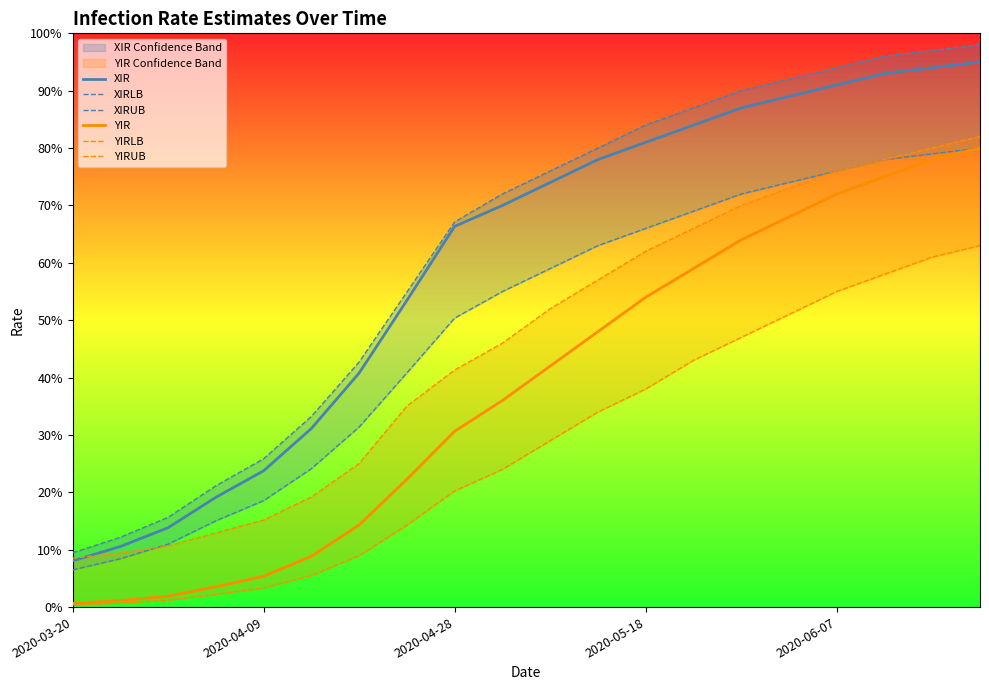

Which label corresponds to the smallest value in the chart?

2020-03-20